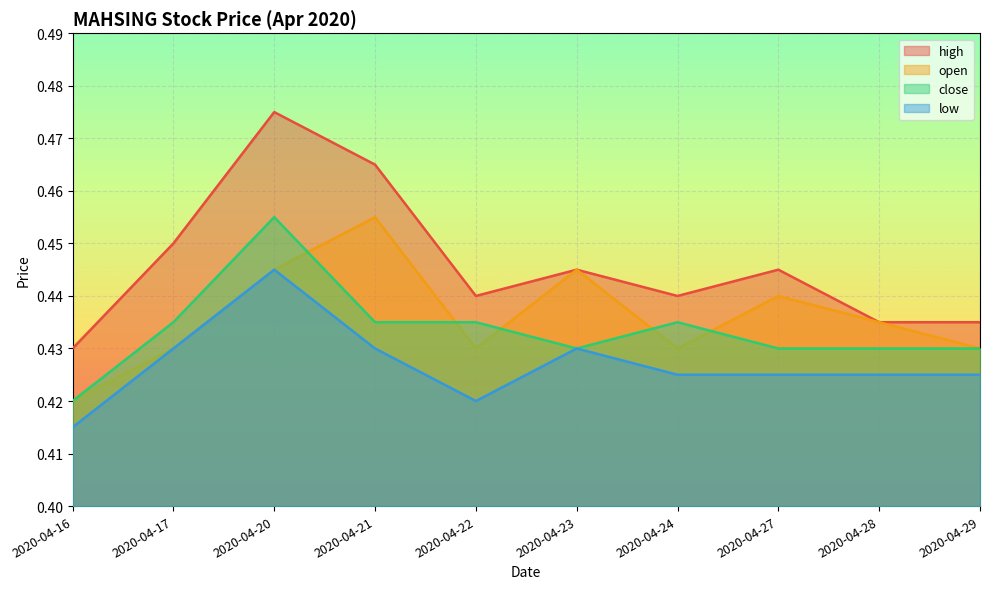

List the labels in order of open value, largest first.

2020-04-21, 2020-04-20, 2020-04-23, 2020-04-27, 2020-04-28, 2020-04-17, 2020-04-22, 2020-04-24, 2020-04-29, 2020-04-16